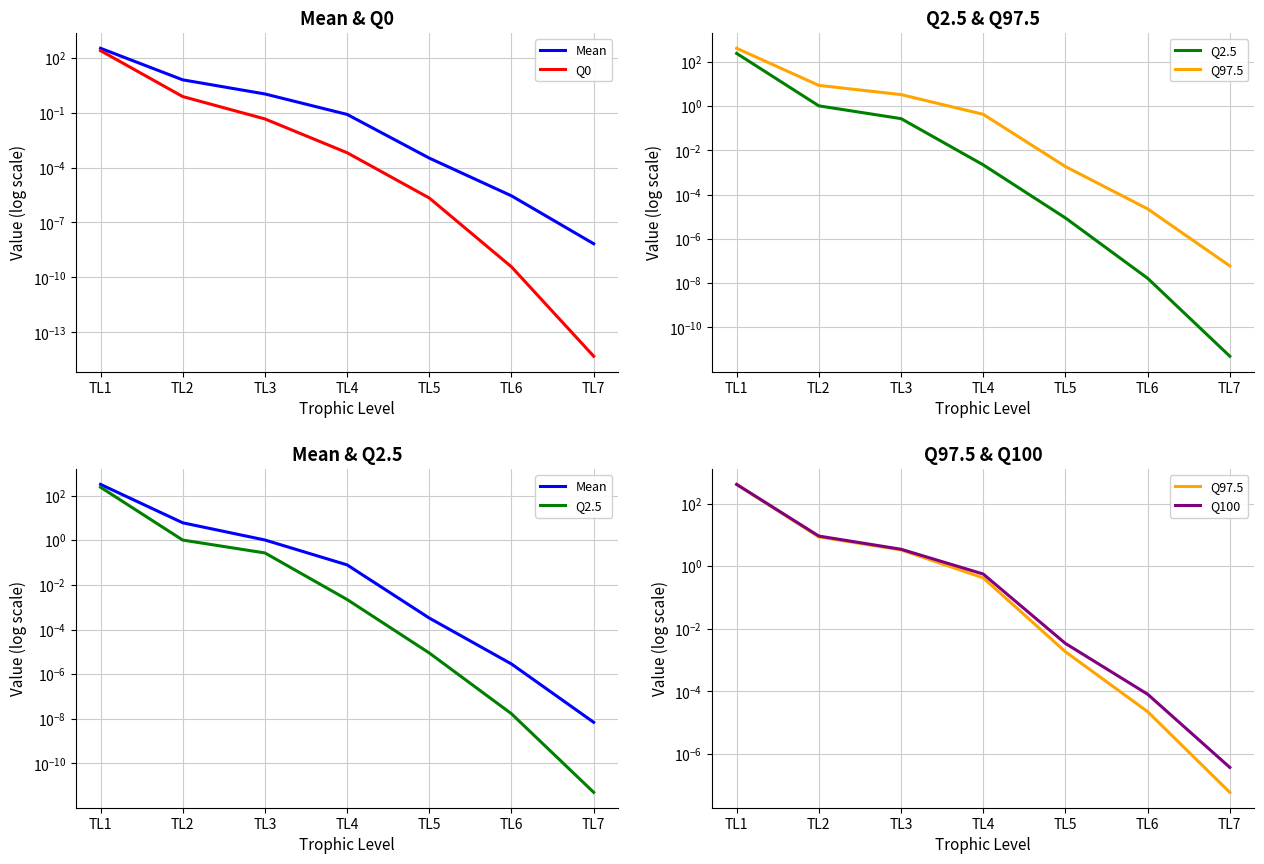

Does the chart display data point markers on the line(s)?

No